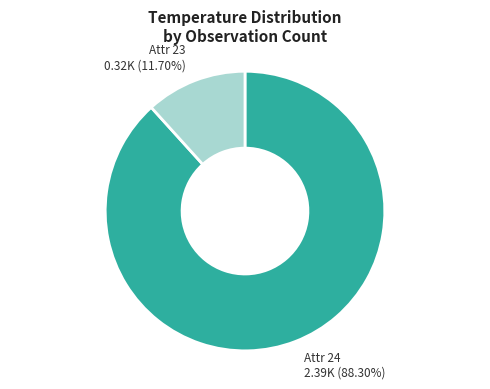

Count the number of slices in the pie.

2